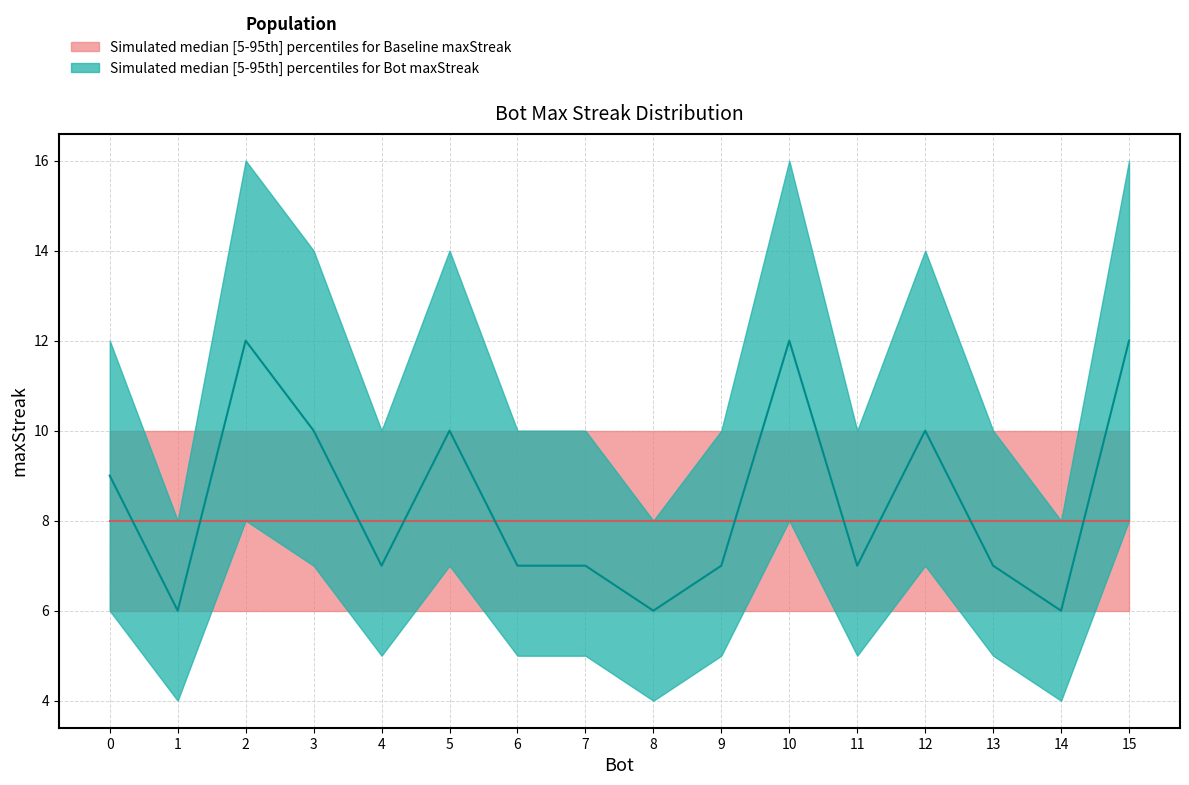

What is the total value across all series at 0?

51